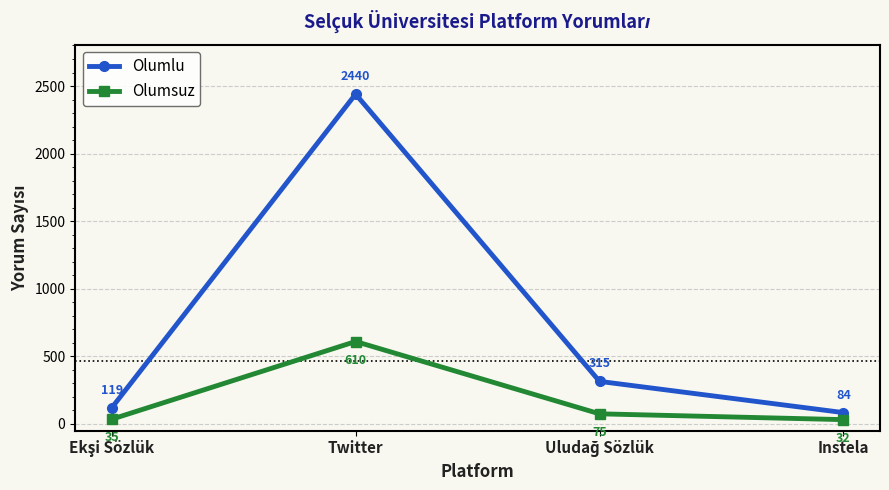

What is the difference between the maximum and second lowest values in the Olumlu series?

2321